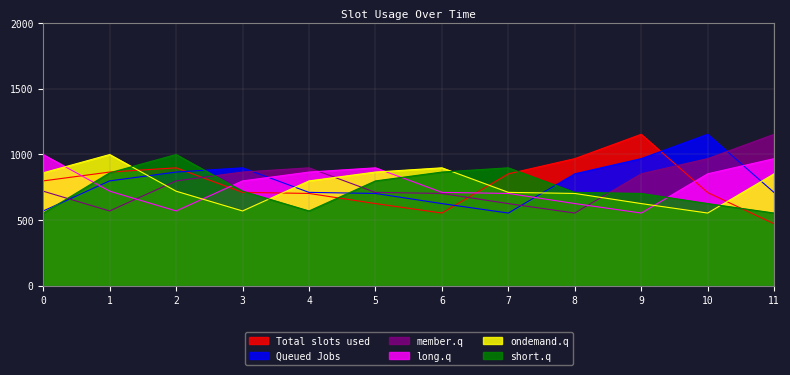

True or false: ondemand.q and Queued Jobs intersect in this chart.

True